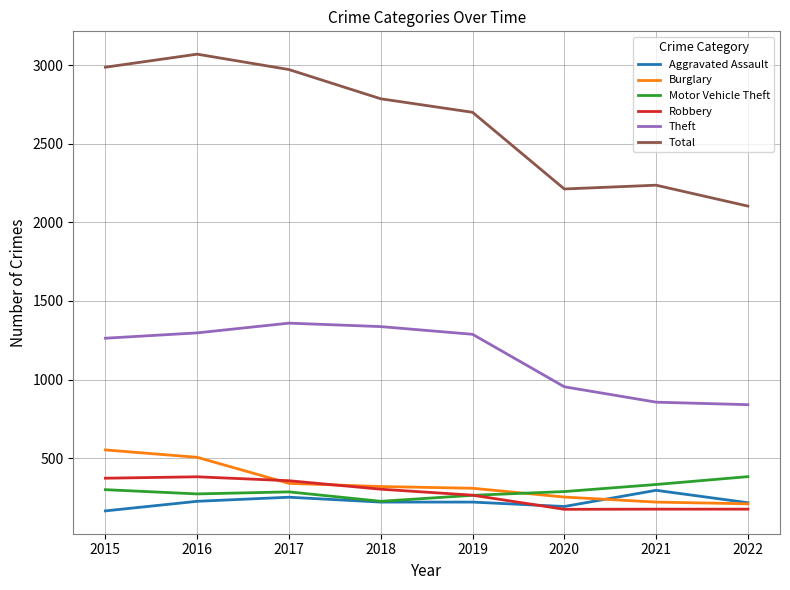

Which series changed the most between 2016 and 2021?

Total